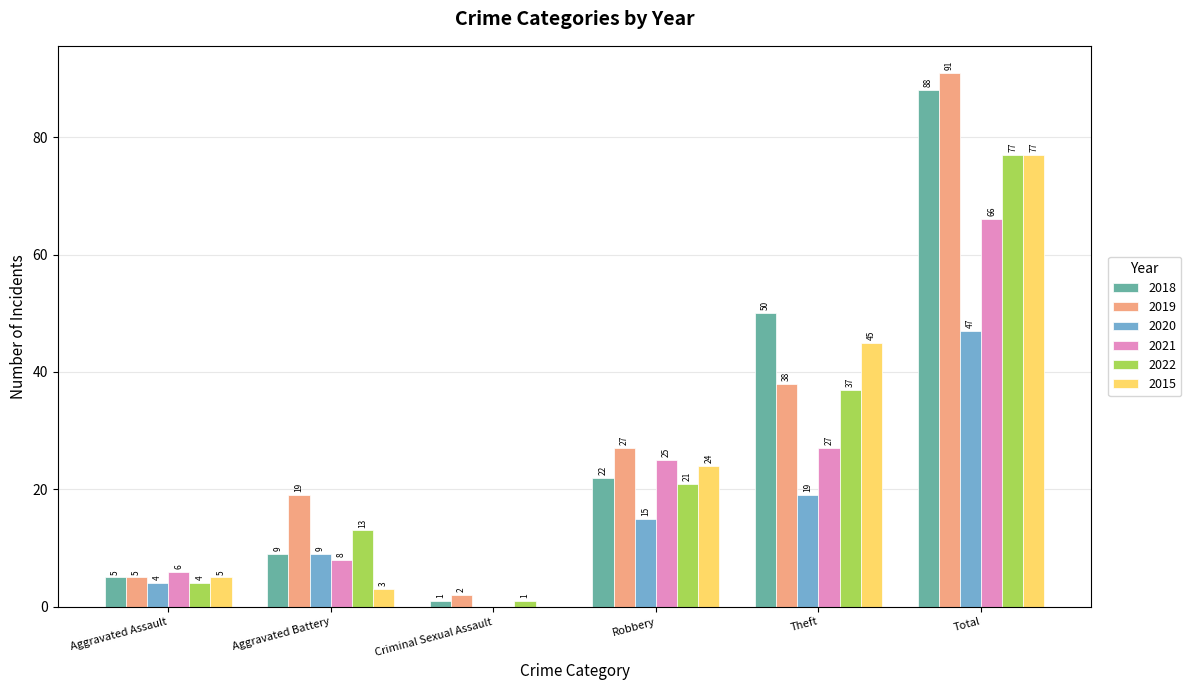

Which series has the largest total across all categories?

2019